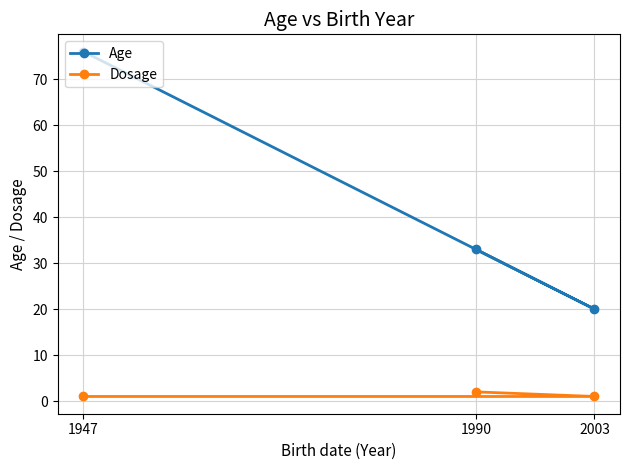

What is the difference between the Dosage values at 1990 and 2003?

1